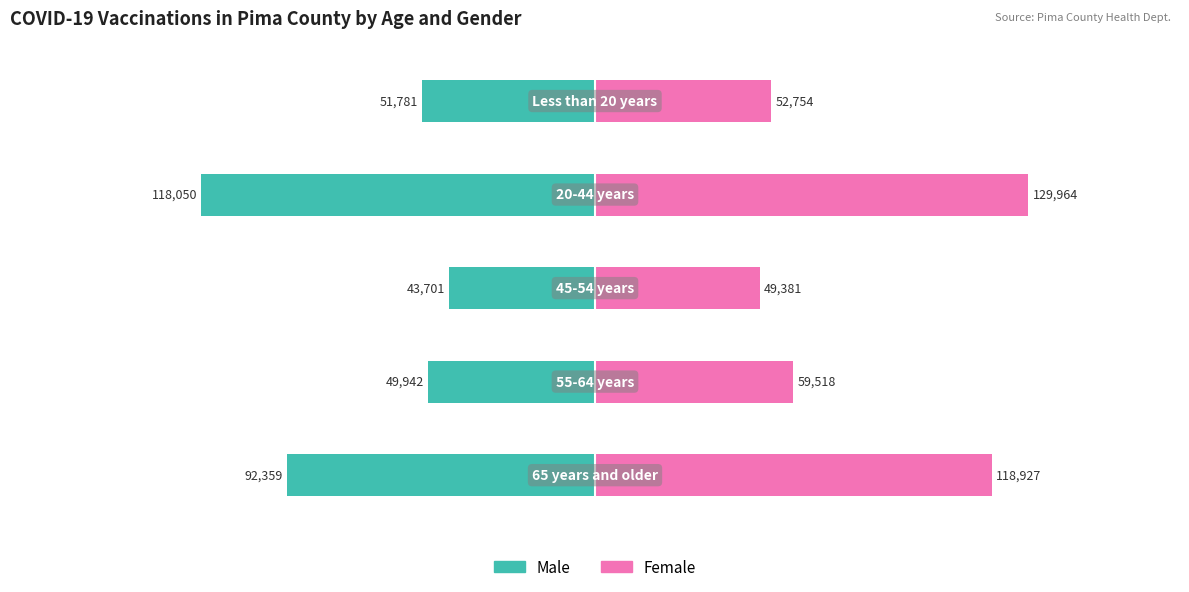

True or false: Male has a value of -51781 at 4.

True